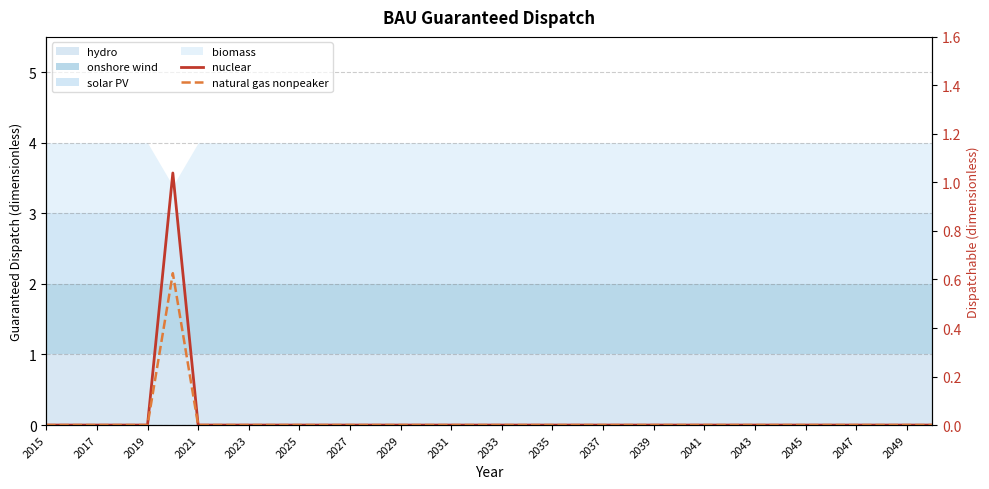

What is the label of the 6th point from the left?

2025